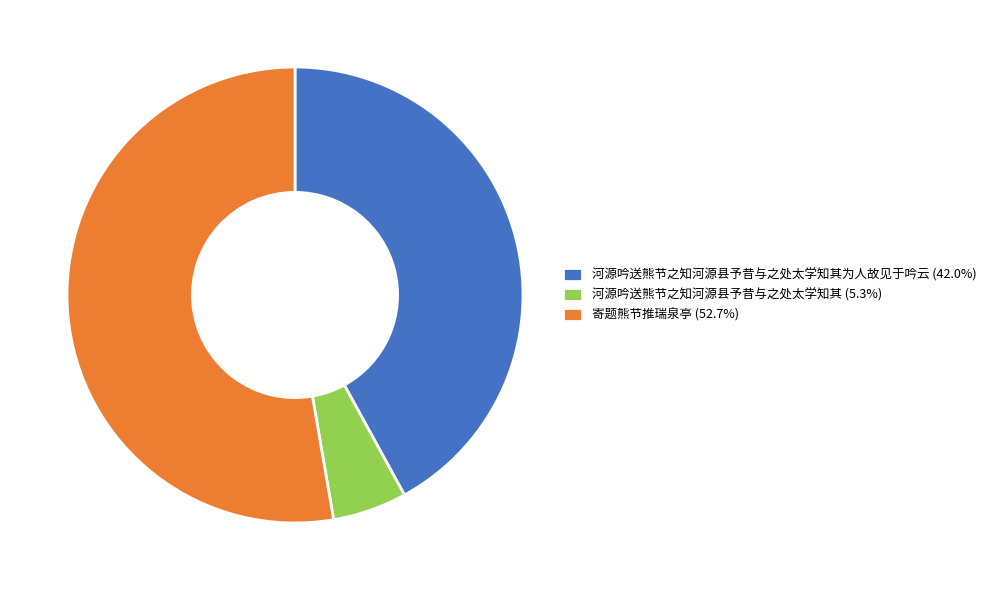

Approximately how many times larger is the value at 河源吟送熊节之知河源县予昔与之处太学知其为人故见于吟云 (42.0%) compared to 寄题熊节推瑞泉亭 (52.7%)?

0.8